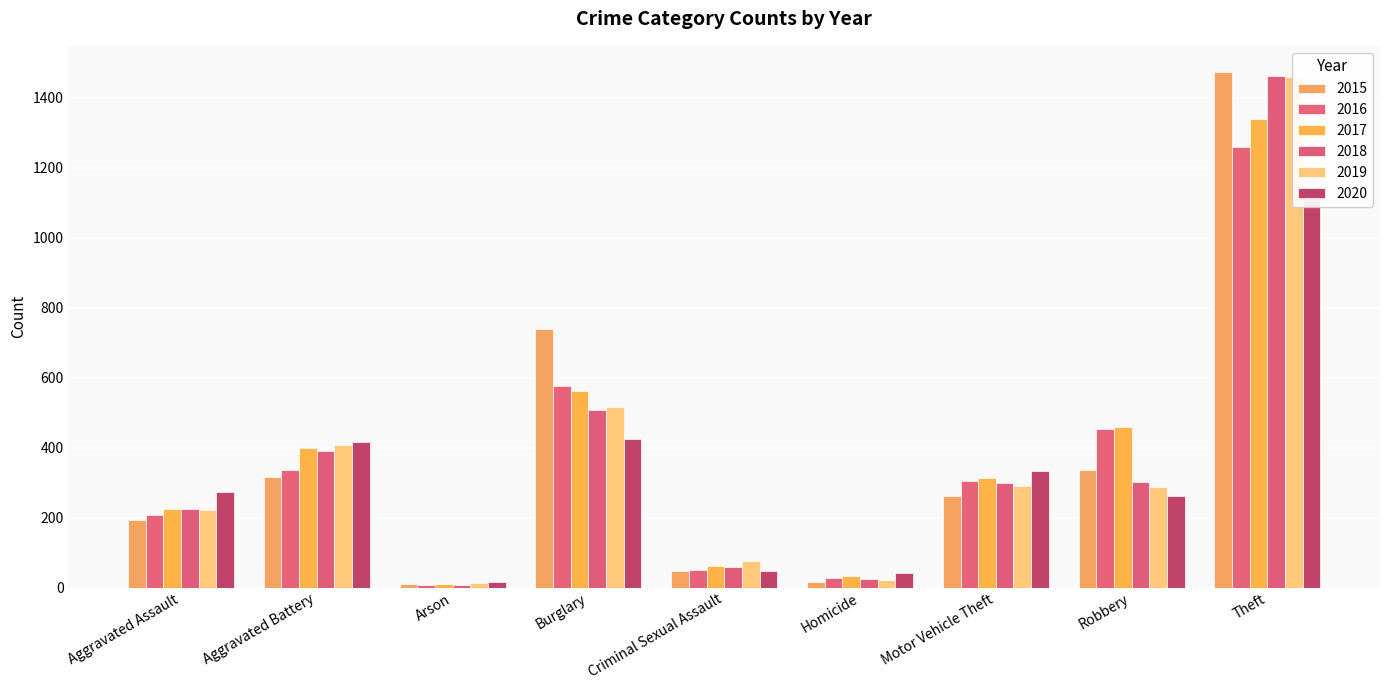

What position from the left is Arson?

3